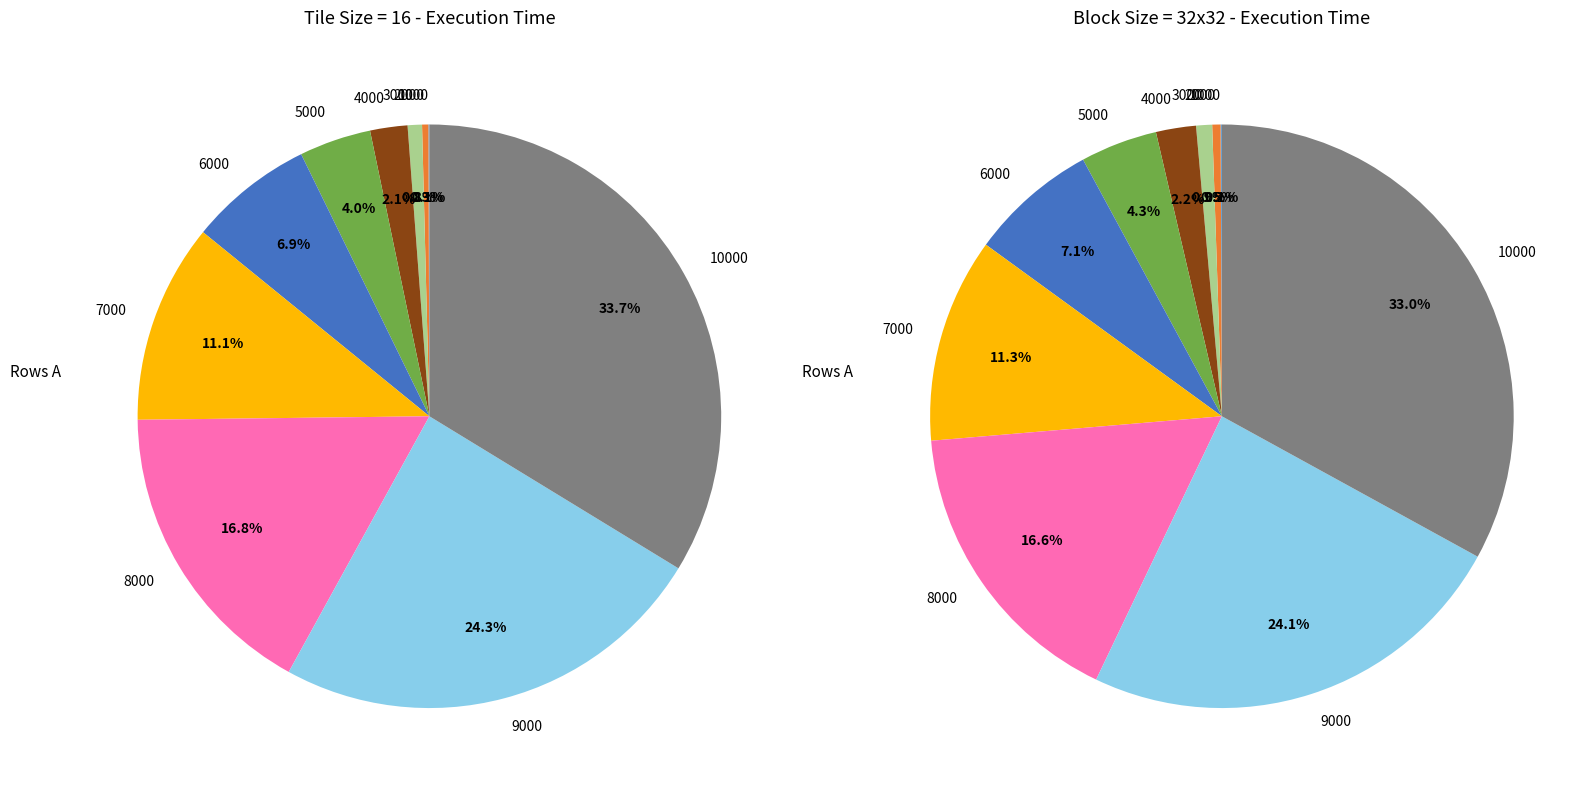

Which category has the biggest portion of the pie?

10000